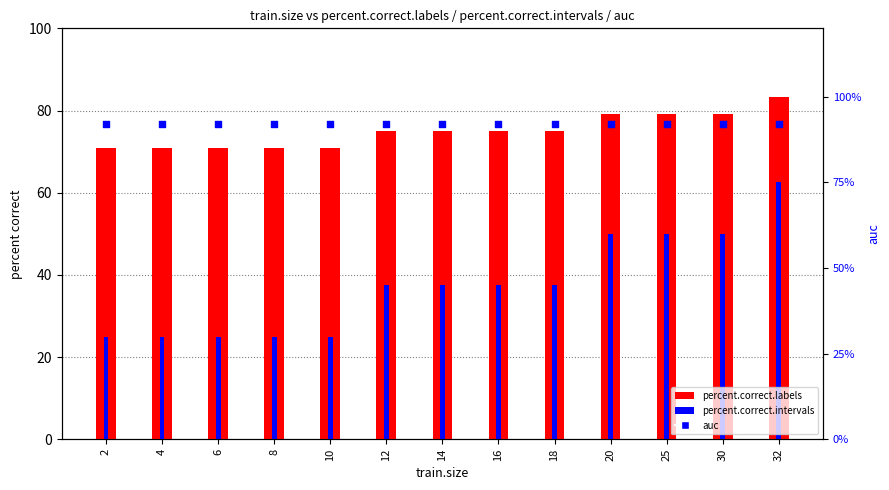

At which category is the sum across all series the highest?

32